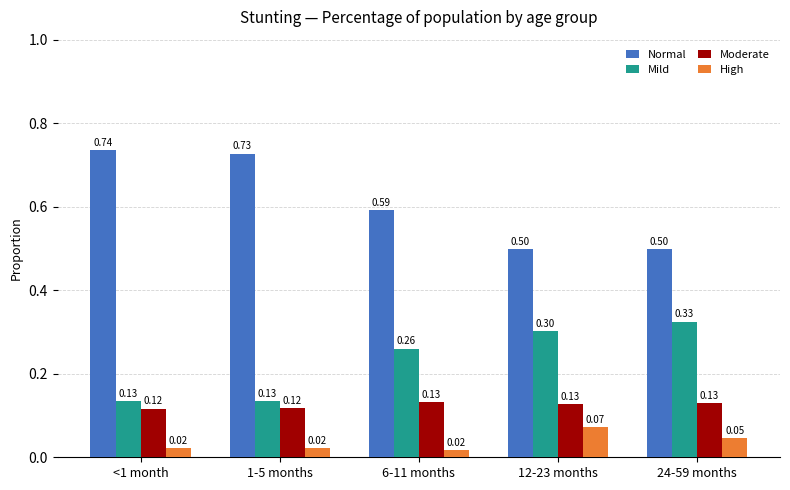

Is it true that High equals 0.1 at 24-59 months?

False